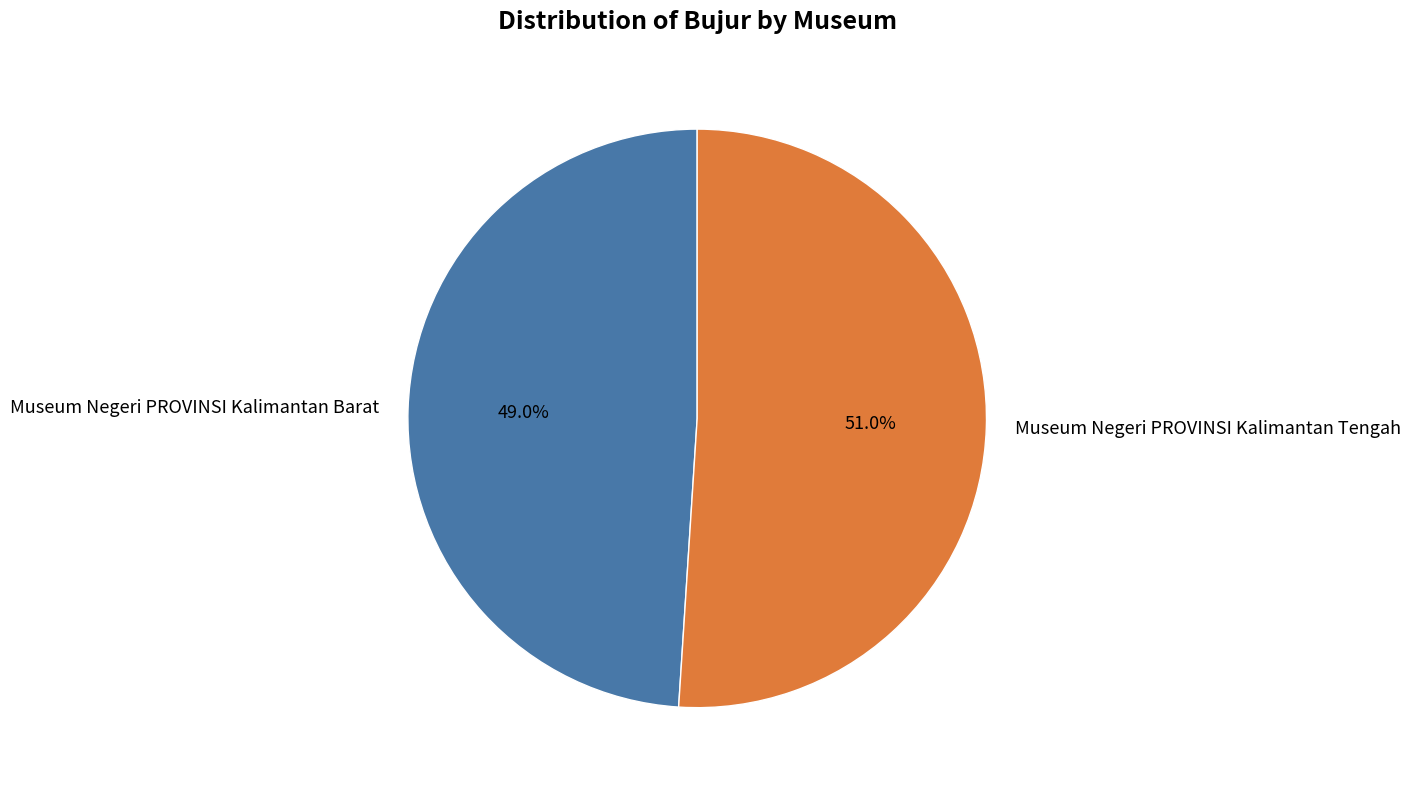

To the nearest percent, what is the average slice percentage?

50%